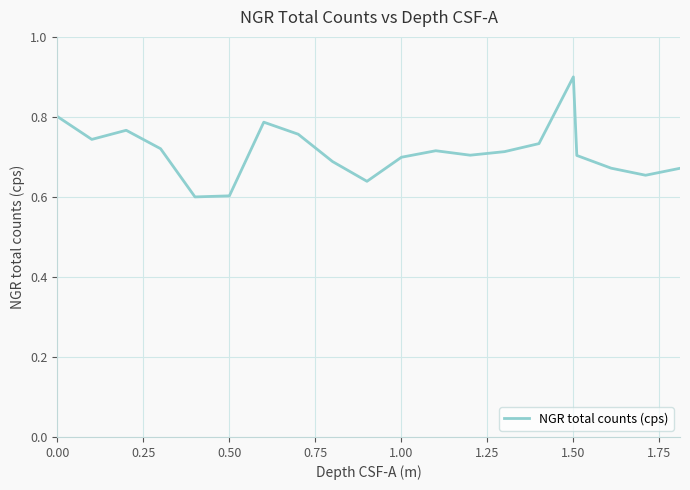

What is the greatest value displayed?

0.9